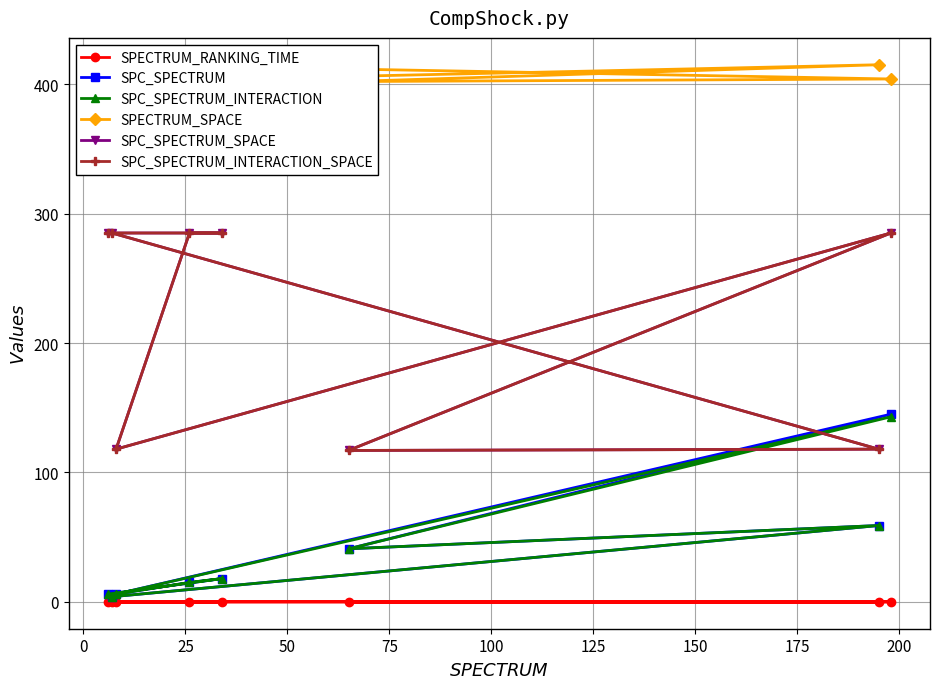

Which series has the largest range (max minus min)?

SPC_SPECTRUM_SPACE